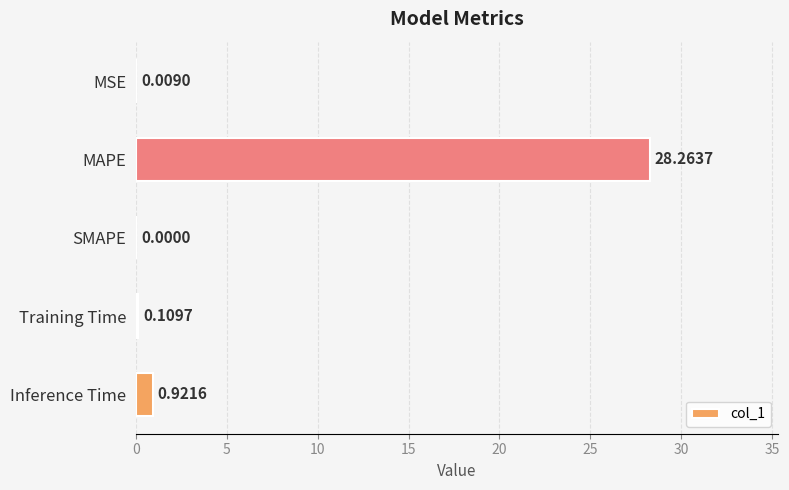

What is the change in value from MAPE to SMAPE?

-28.3